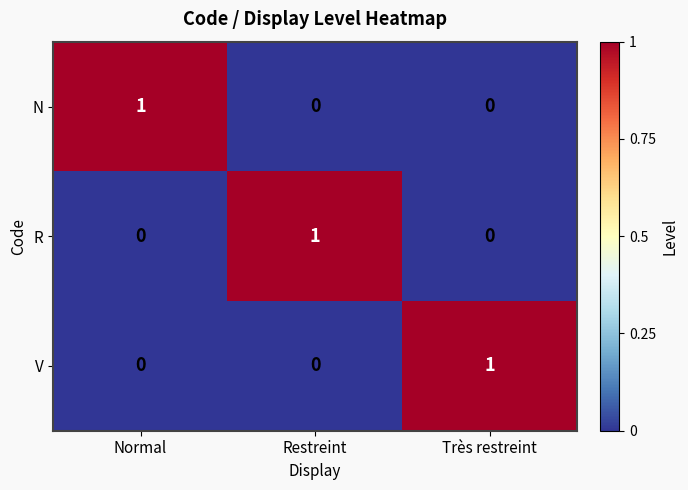

Count the R values in the range 0 to 1.

3